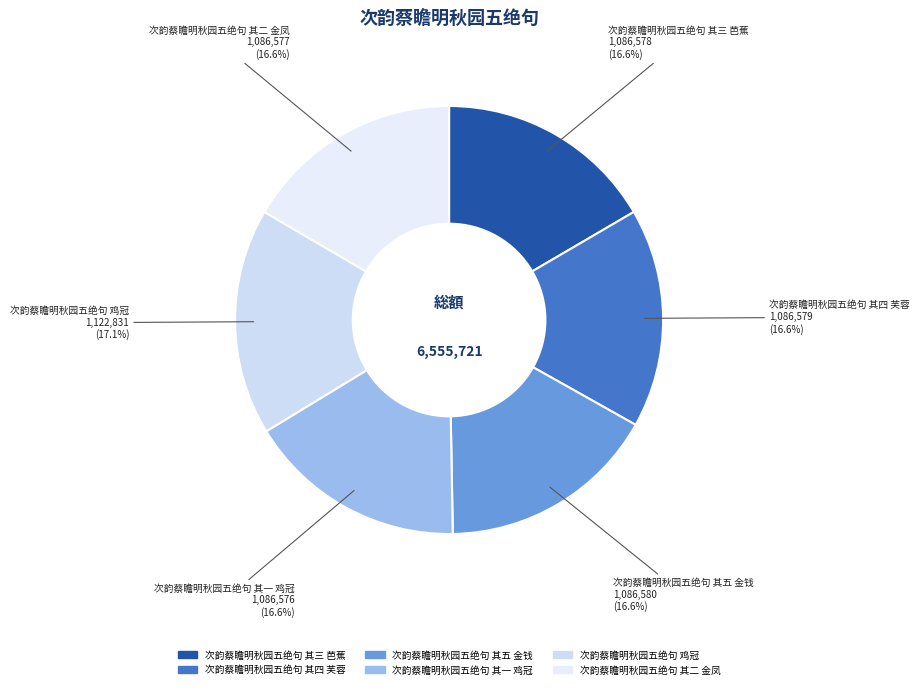

Which slice is the largest?

次韵蔡瞻明秋园五绝句 鸡冠